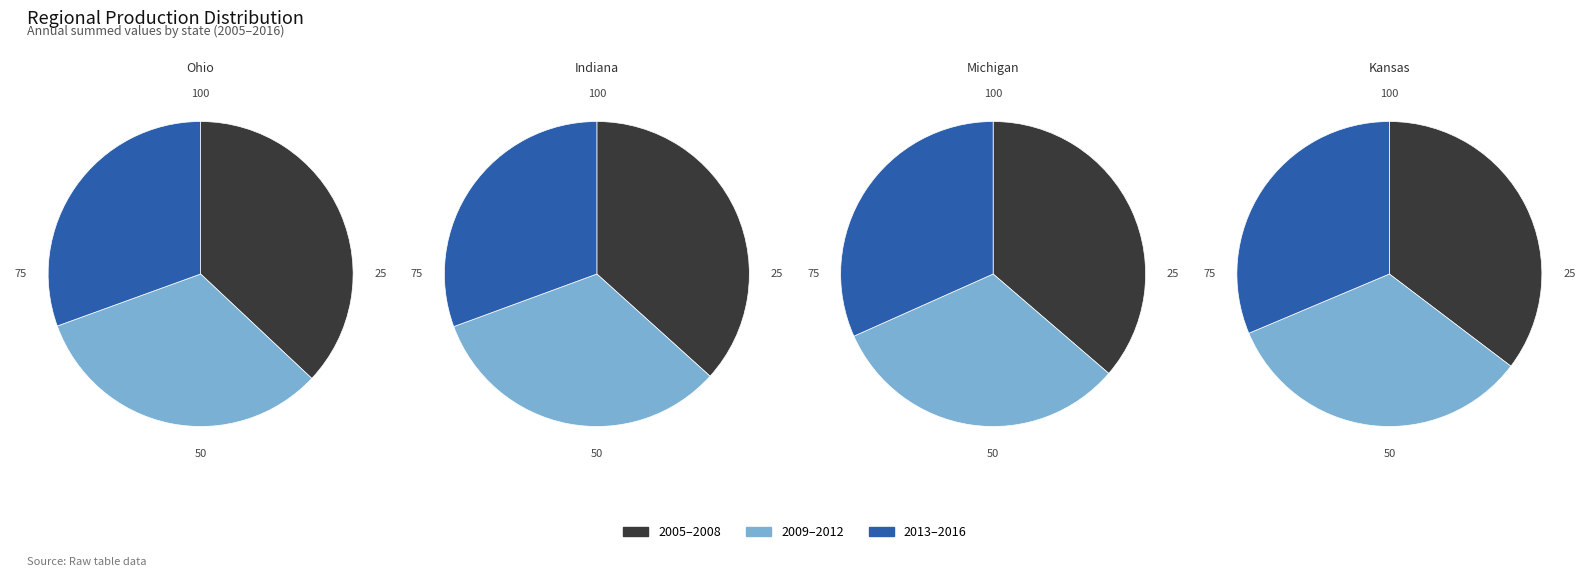

Count the number of slices in the pie.

12